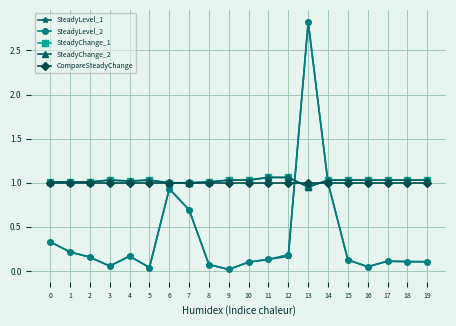

Is this an area chart (filled region under the line)?

No